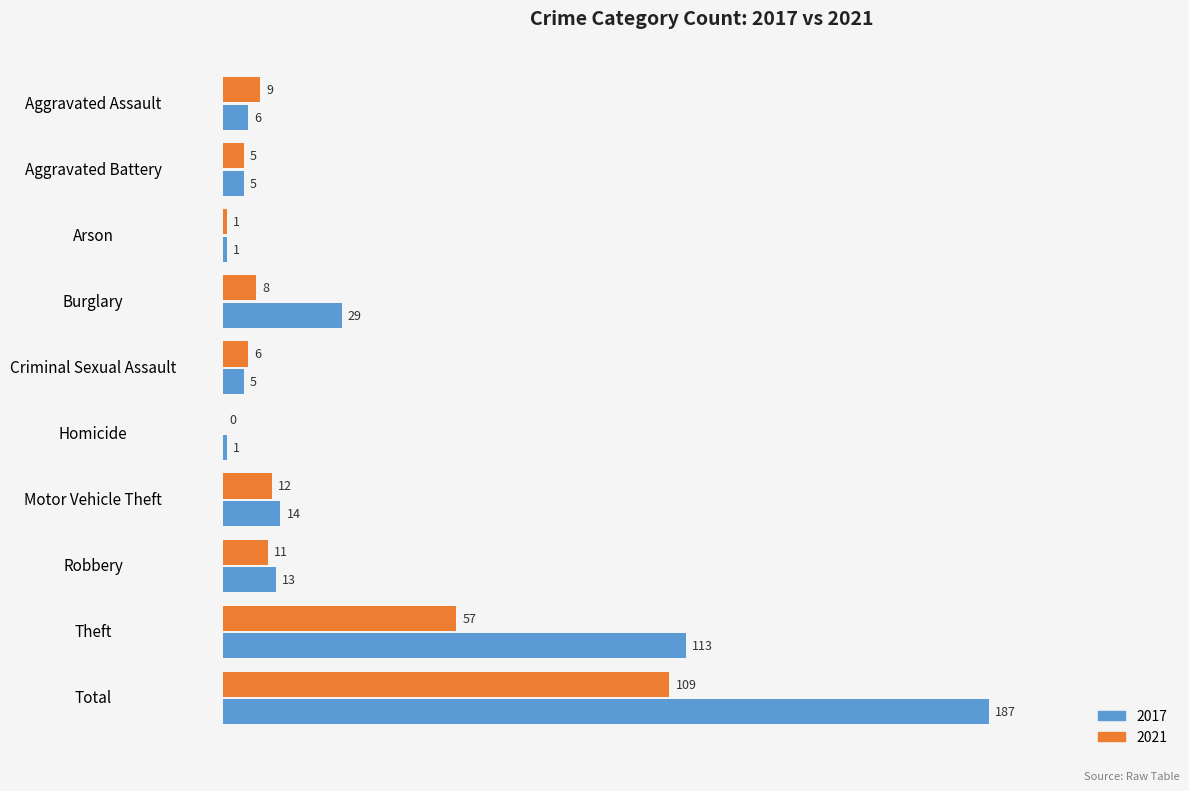

The value of 2017 at Criminal Sexual Assault is 5. True or false?

True